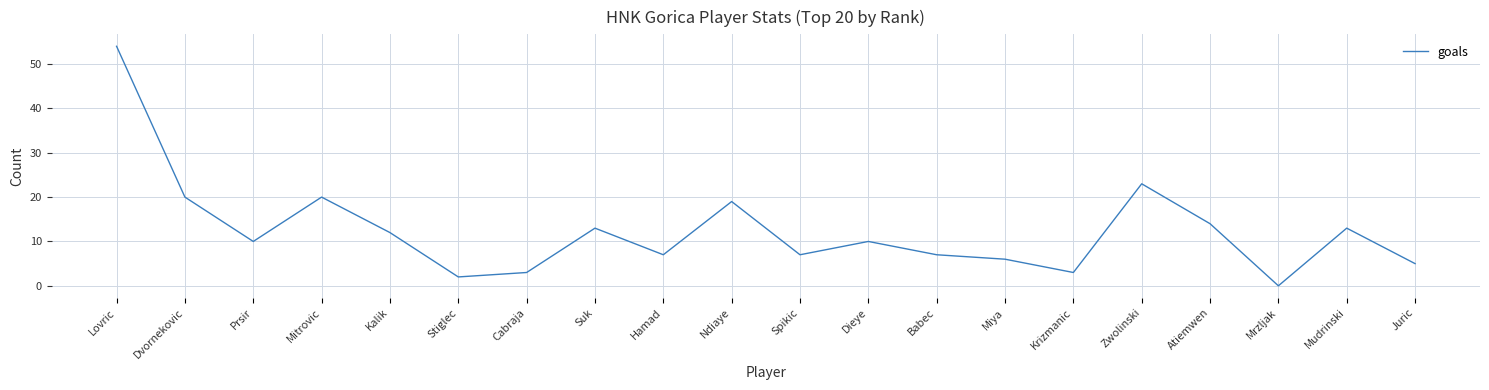

What is the ratio of the value at Miya to the value at Krizmanic?

2.0